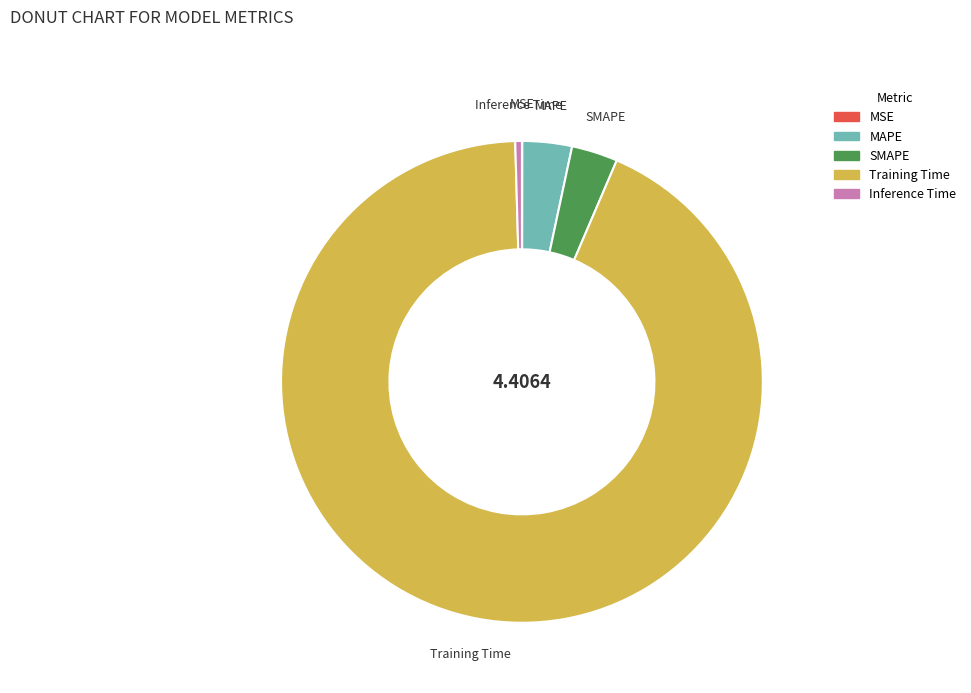

Which has a higher value, MAPE or Training Time?

Training Time